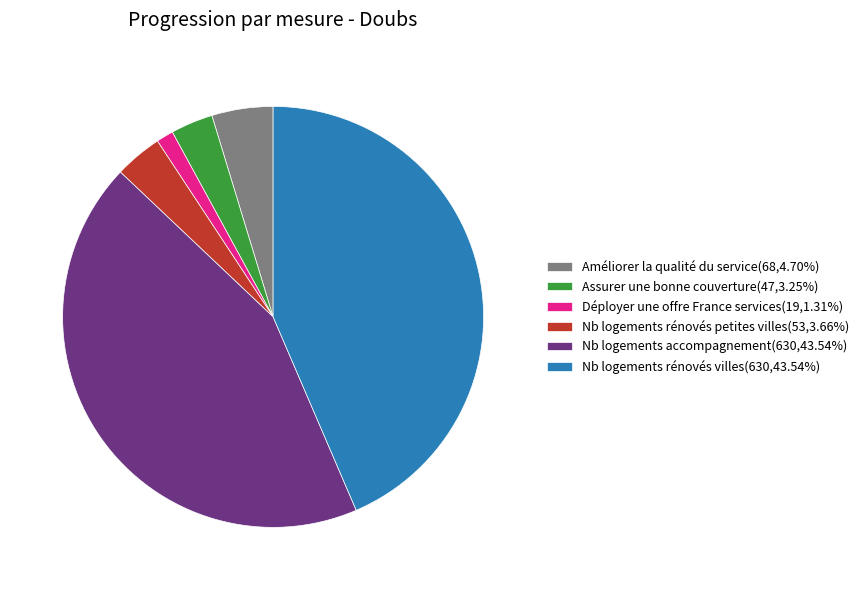

Is it true that Nb logements accompagnement is 34% of the pie?

False